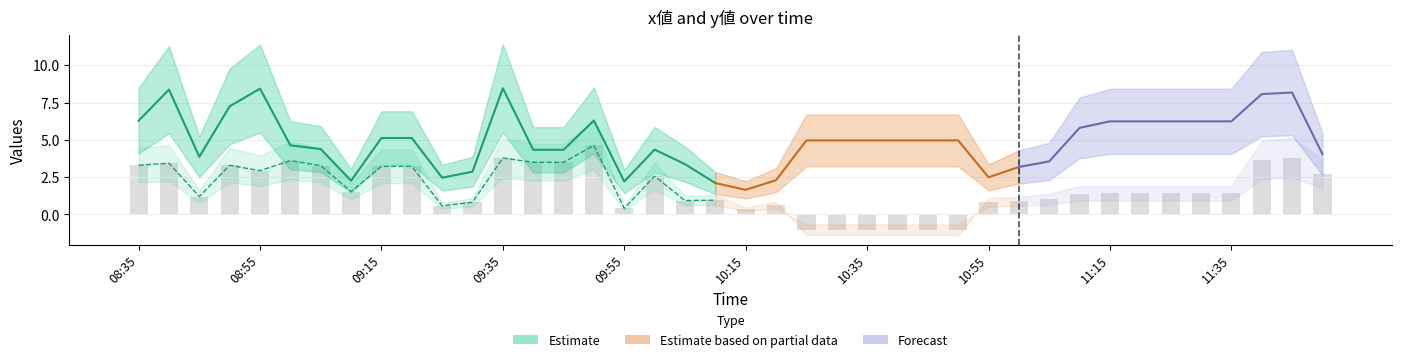

Reading left to right, list all the values displayed in this chart.

3.3	3.4	1.2	3.3	2.9	3.6	3.3	1.5	3.2	3.2	0.6	0.8	3.8	3.5	3.5	4.6	0.4	2.6	0.9	1.0	0.3	0.6	-1.0	-1.0	-1.0	-1.0	-1.0	-1.0	0.8	0.9	1.0	1.4	1.4	1.4	1.4	1.4	1.4	3.7	3.8	2.7